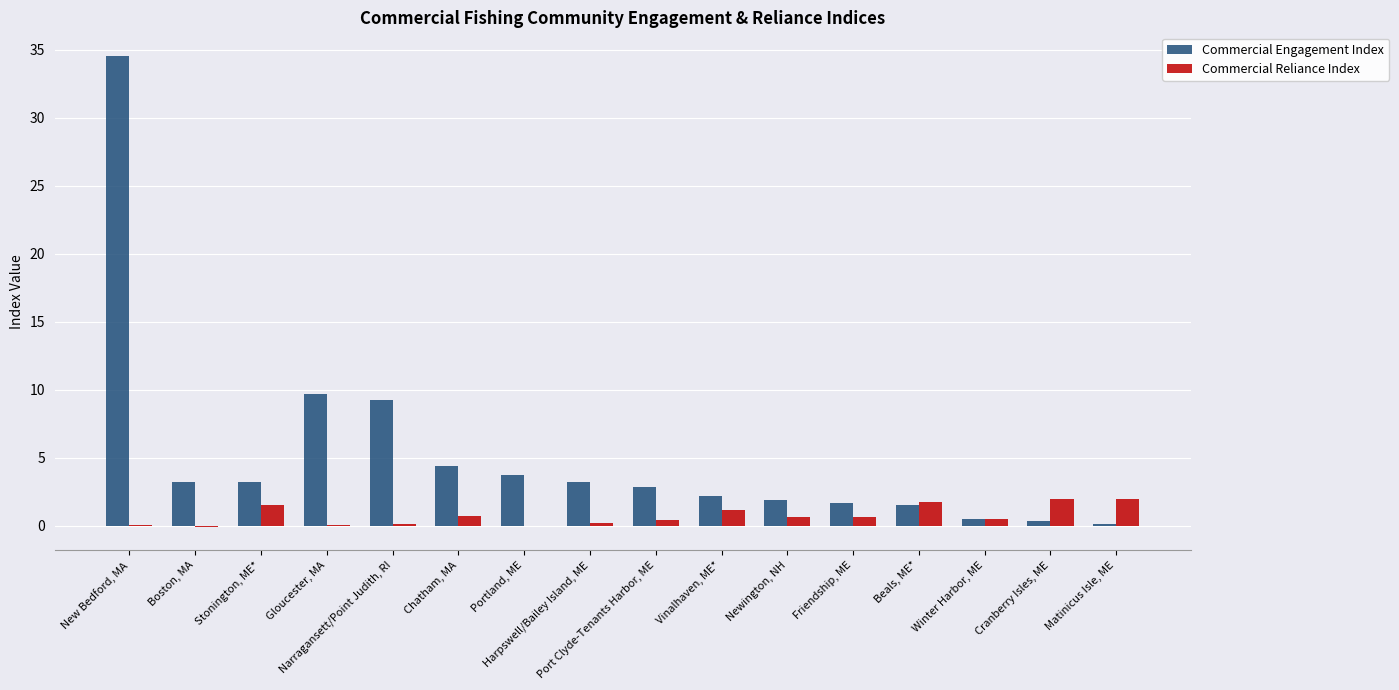

Is the value of Commercial Engagement Index at Port Clyde-Tenants Harbor, ME greater than the value of Commercial Reliance Index at Friendship, ME?

Yes